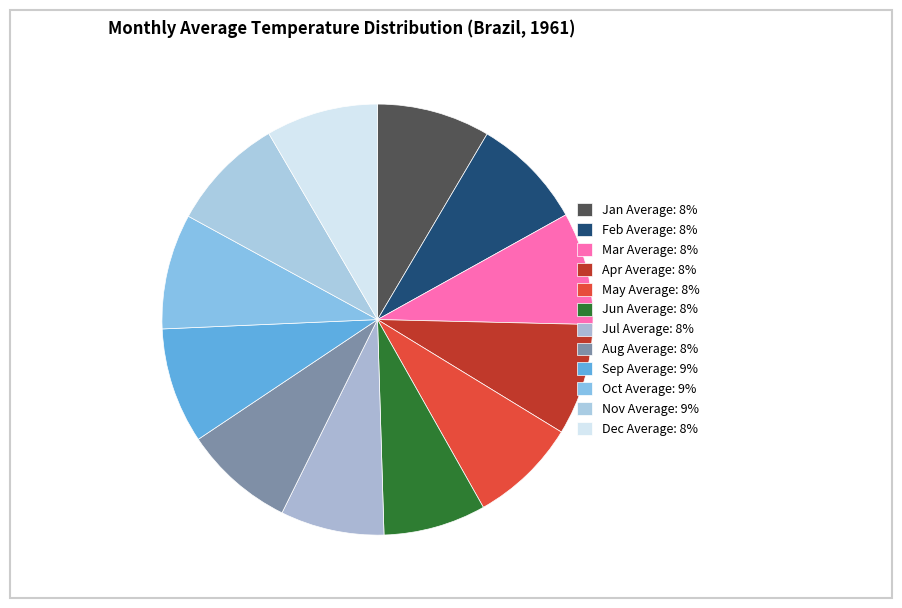

To the nearest percent, what is the difference between the Jun Average and Dec Average slice percentages?

1%